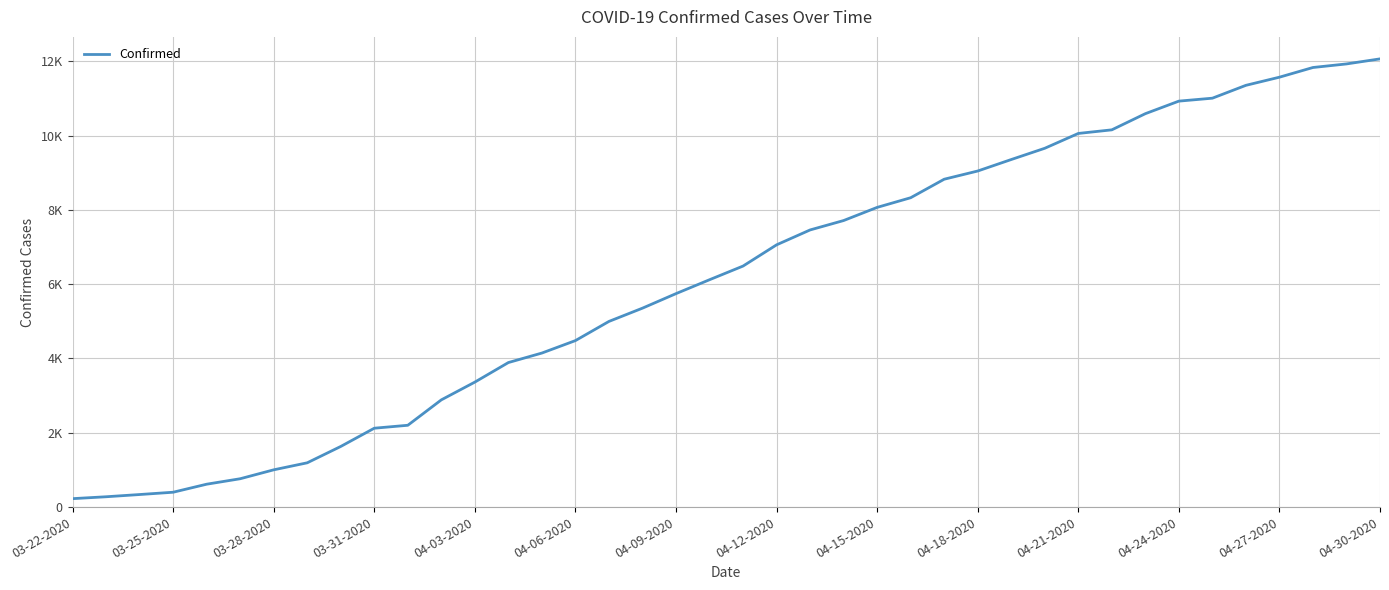

Is this an area chart (filled region under the line)?

No